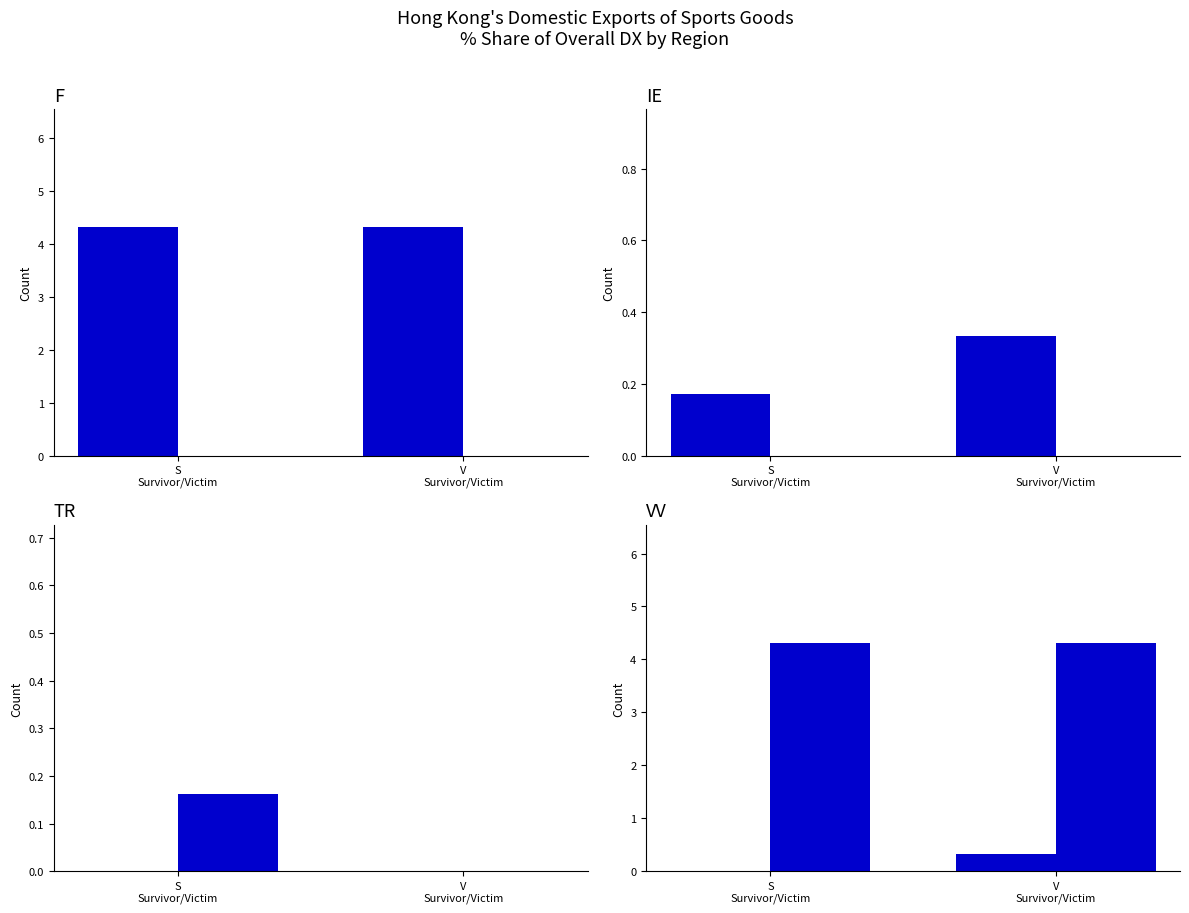

What is the label of the 2nd bar from the right?

S
Survivor/Victim